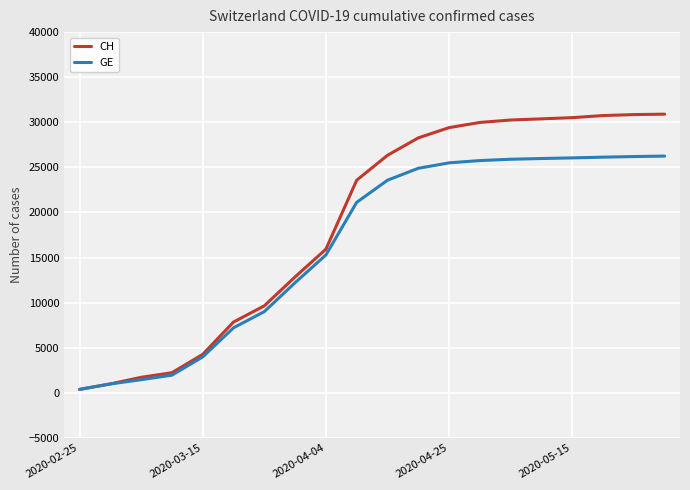

Which series has the largest range (max minus min)?

CH